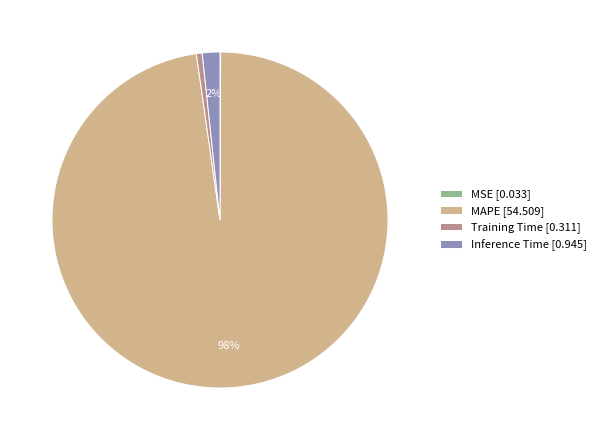

Which has a higher value, Inference Time [0.945] or MAPE [54.509]?

MAPE [54.509]